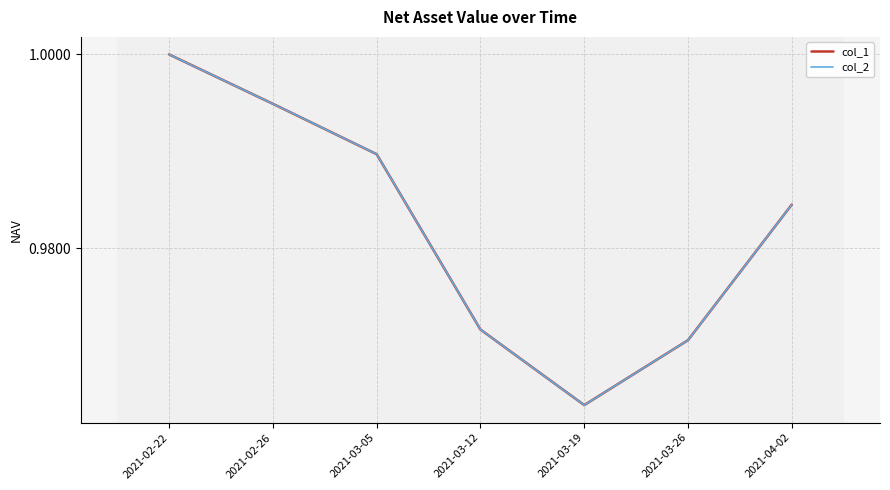

What is the label of the 3rd point from the right?

2021-03-19